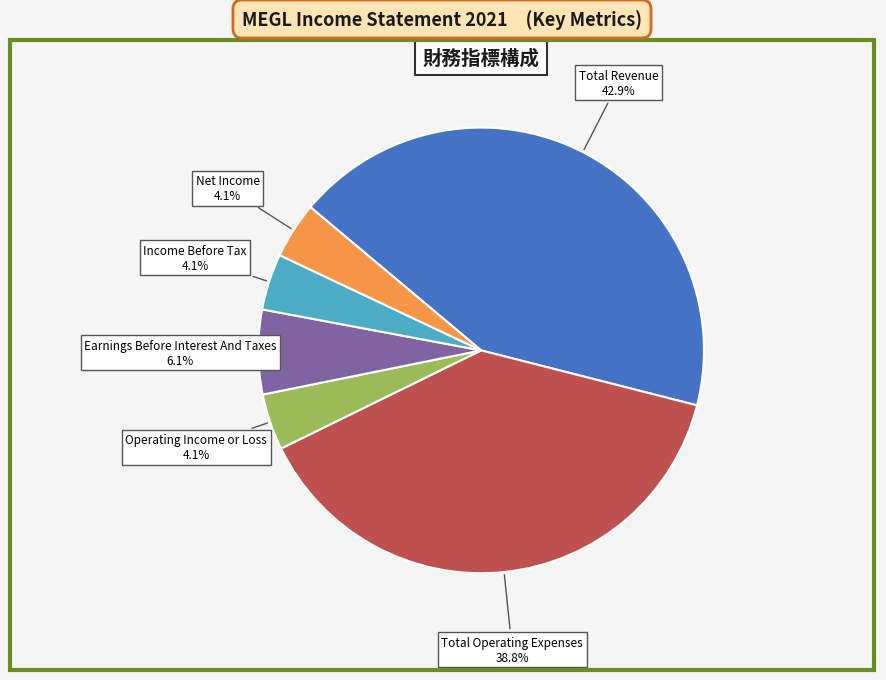

Does any single category account for the majority?

No